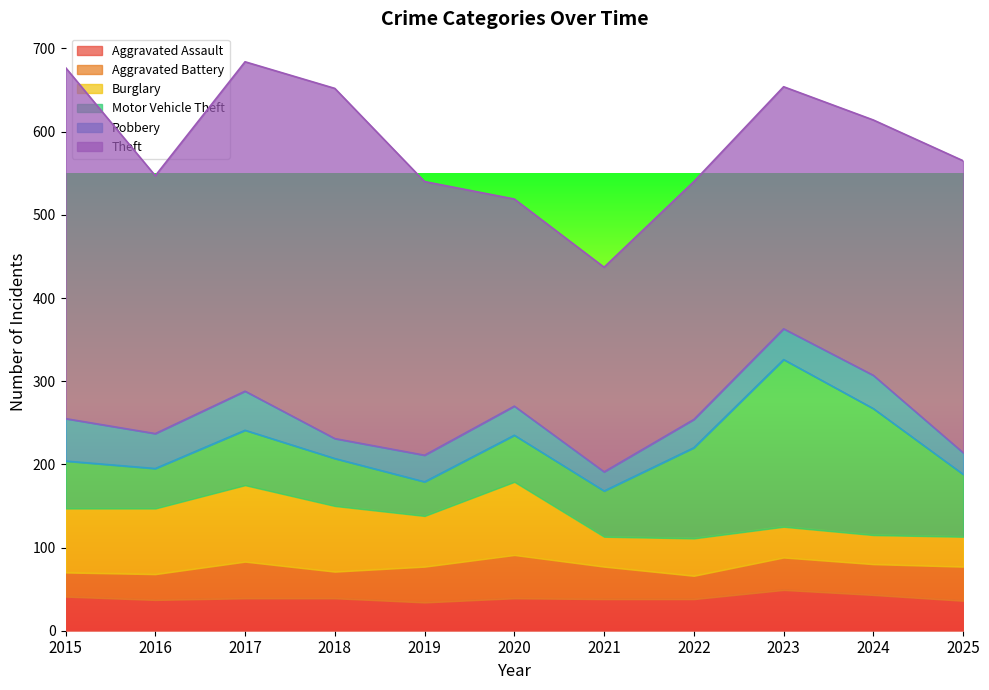

What is the total value across all series at 2018?

652